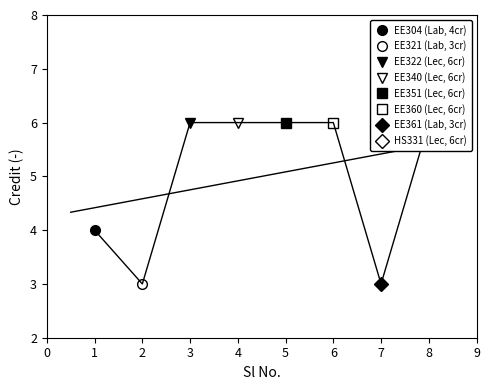

How many values are below 6?

3